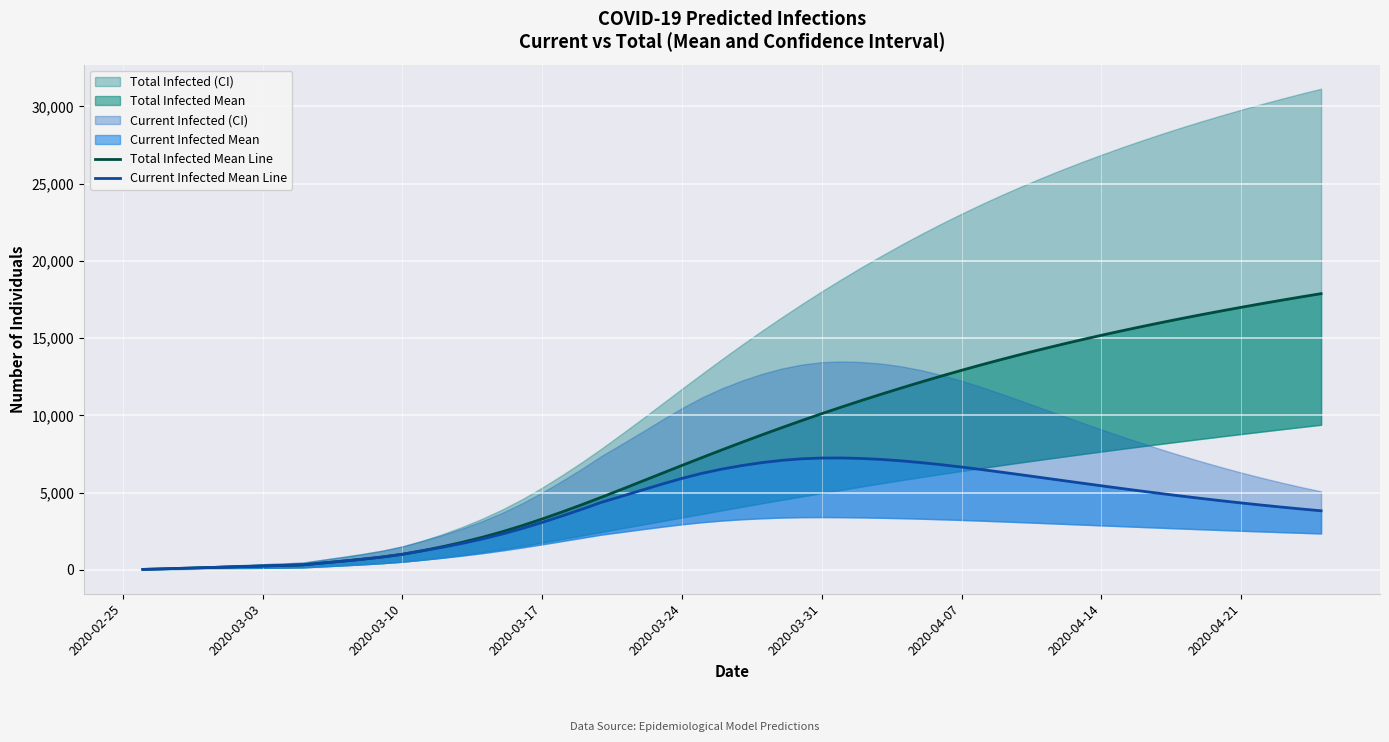

Is it true that predicted_total_infected_mean equals 452 at predicted_total_infected_lower?

True